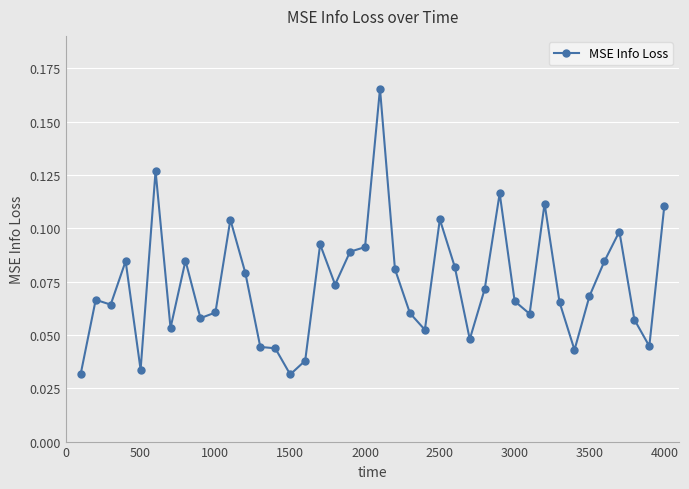

Count the number of categories in the chart.

40